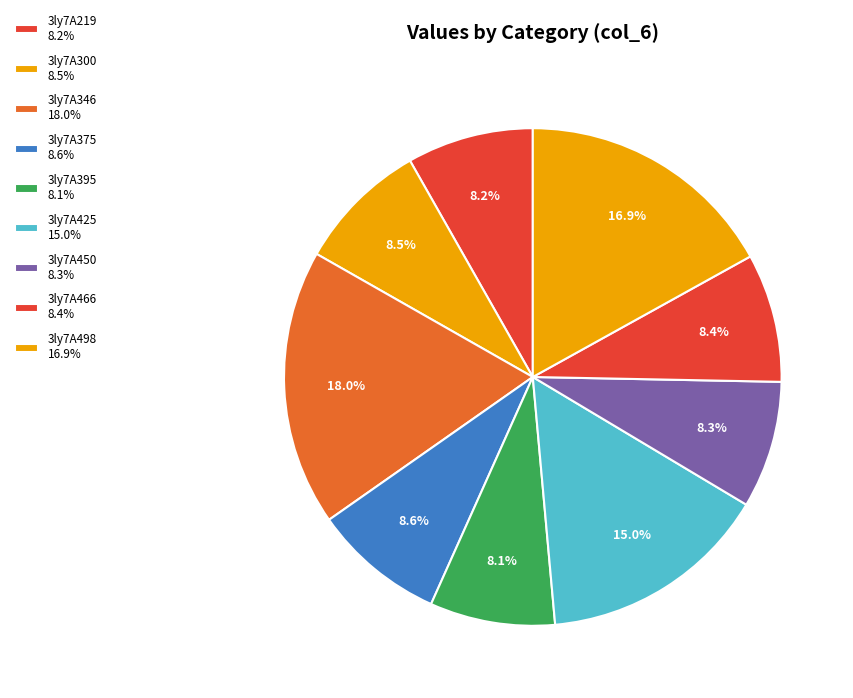

Approximately how many times larger is the value at 3ly7A425 compared to 3ly7A450?

1.8